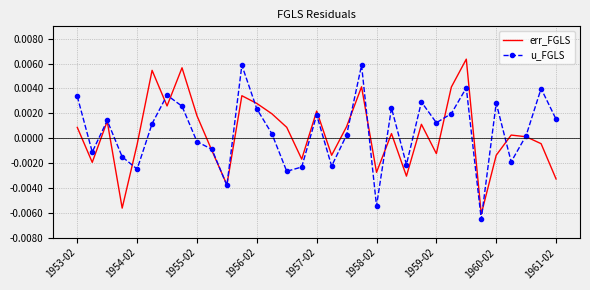

At which category does the chart reach its peak across all series?

26